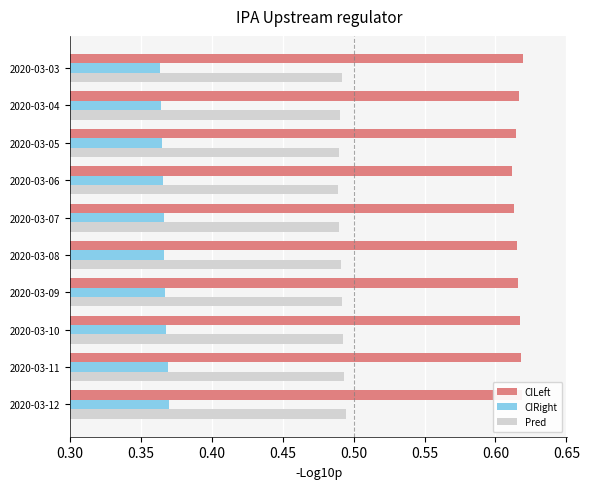

True or false: CILeft has a value of 1.0 at 2020-03-09.

False